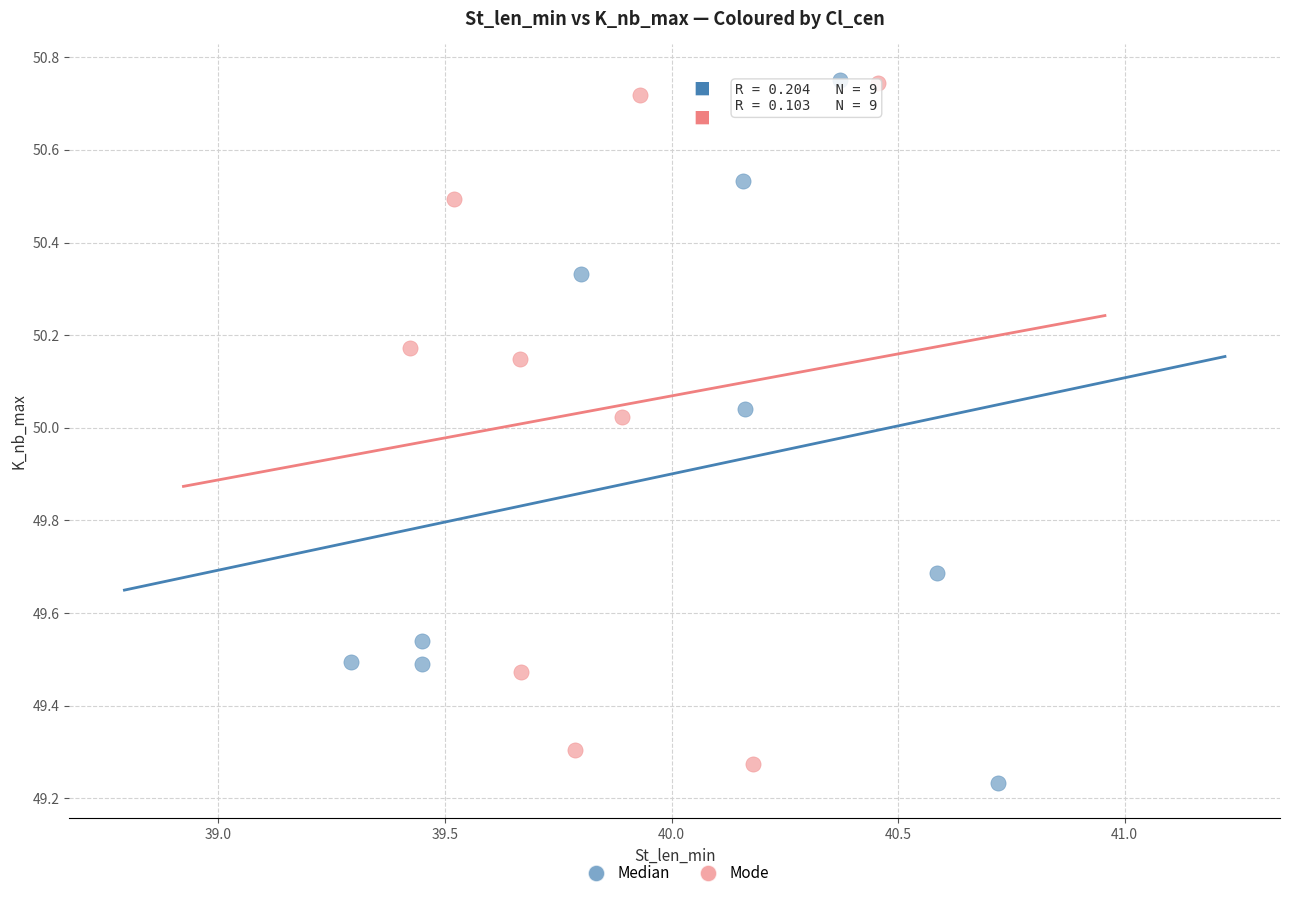

What are all the series names shown in the legend?

Median, Mode